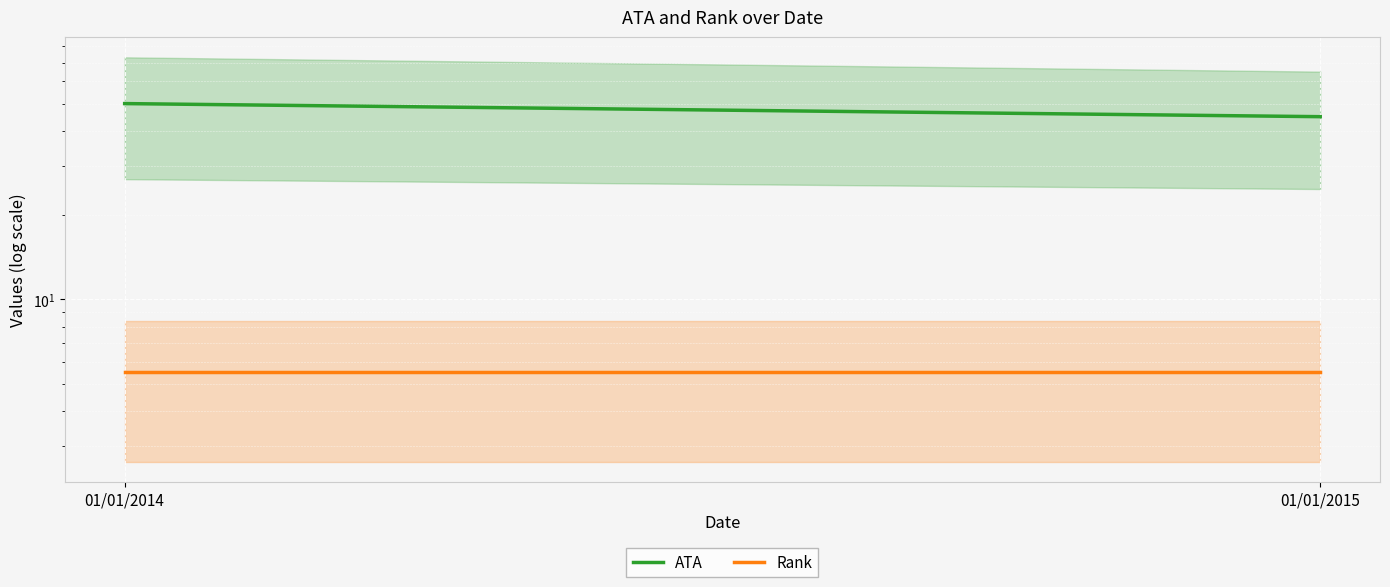

At which category is the sum across all series the highest?

01/01/2014